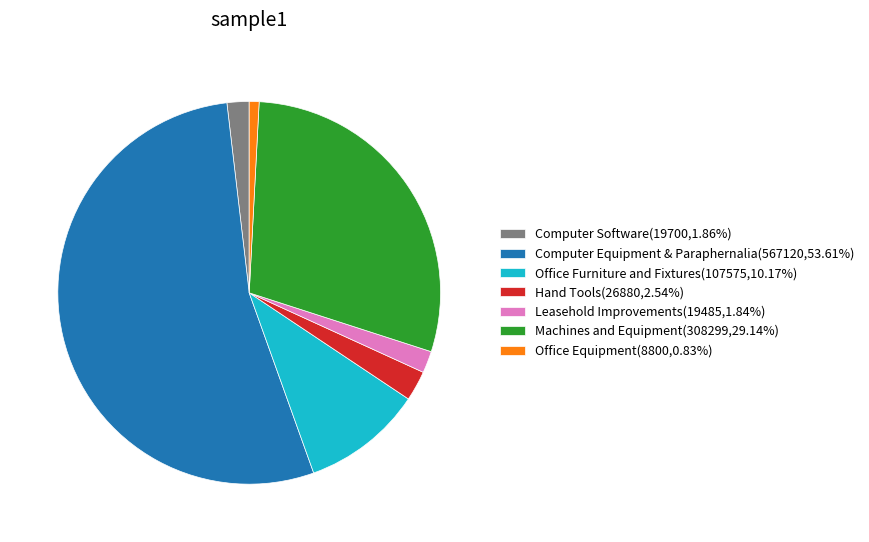

What is the ratio of the value at Leasehold Improvements(19485,1.84%) to the value at Office Equipment(8800,0.83%)?

2.2